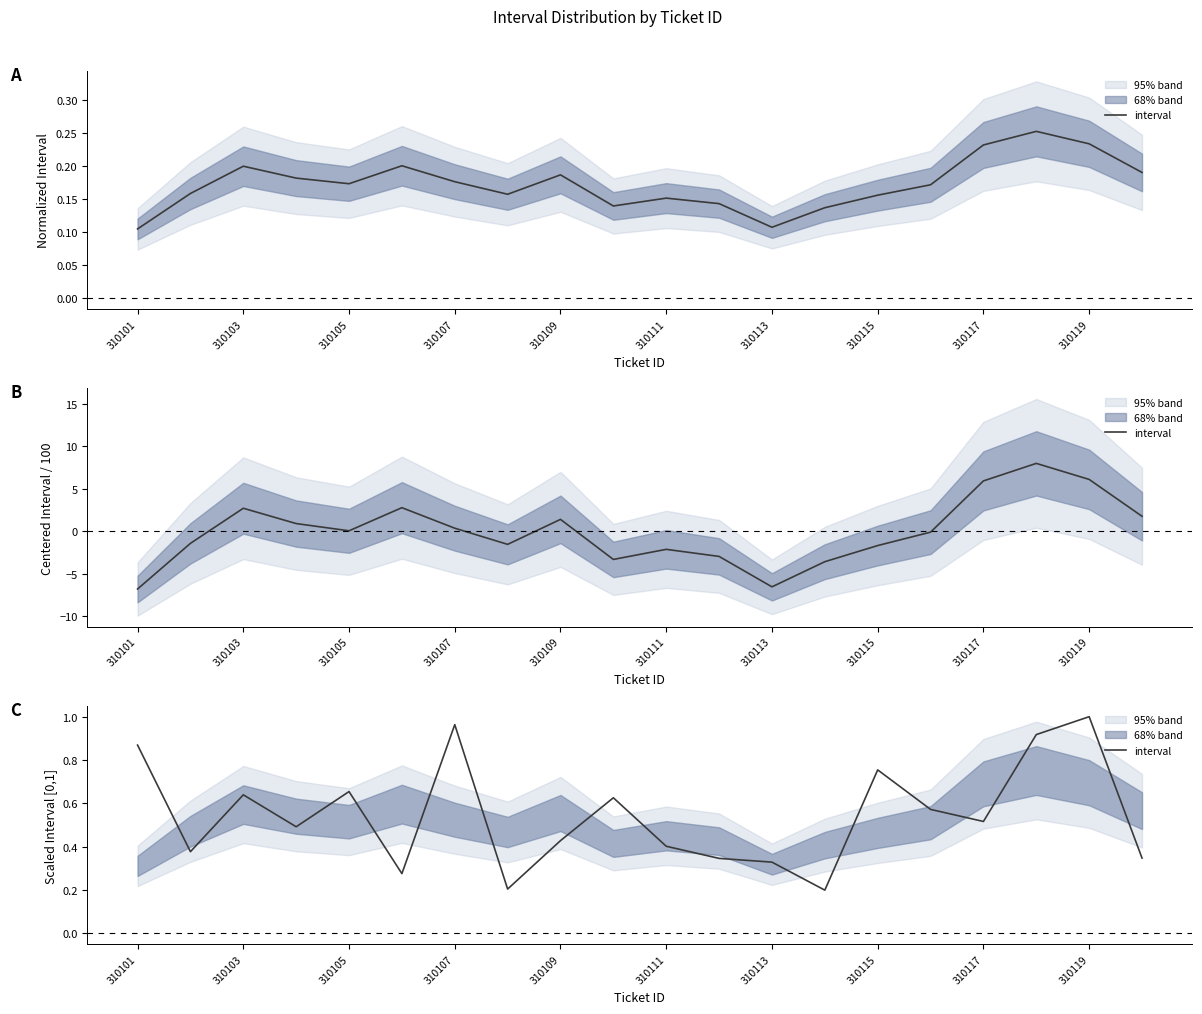

At which category does the chart reach its minimum across all series?

13